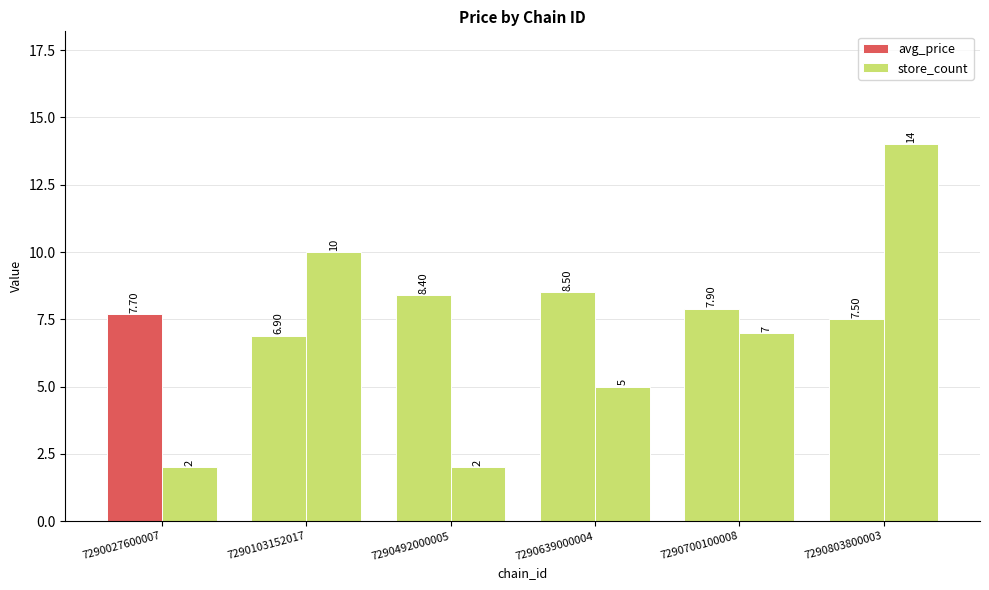

Where does the store_count series first go above 7?

7290103152017